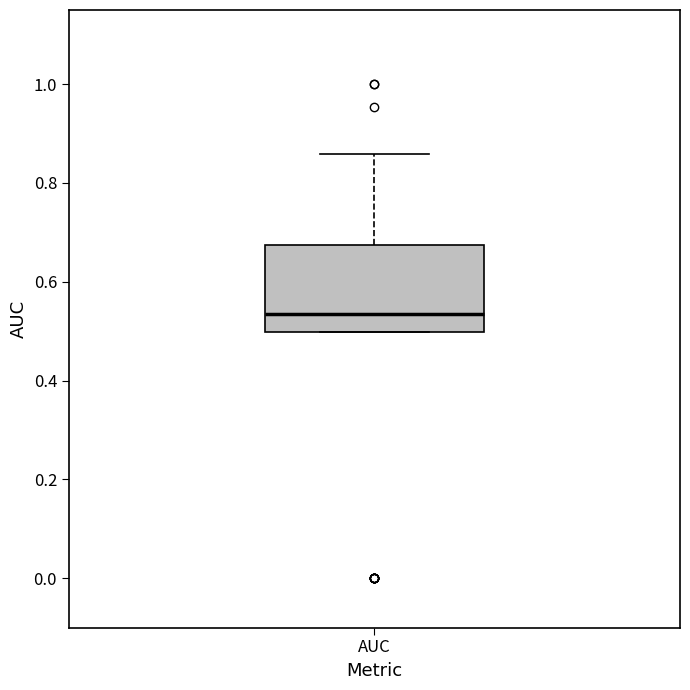

Transcribe this box plot: give where the median line is, the range the box spans, and where the two whiskers end, as read against the y-axis. The values are not printed on the chart, so give them approximately, as read against the axis.

median 0.54, box 0.50 to 0.68, whiskers 0.50 to 0.86